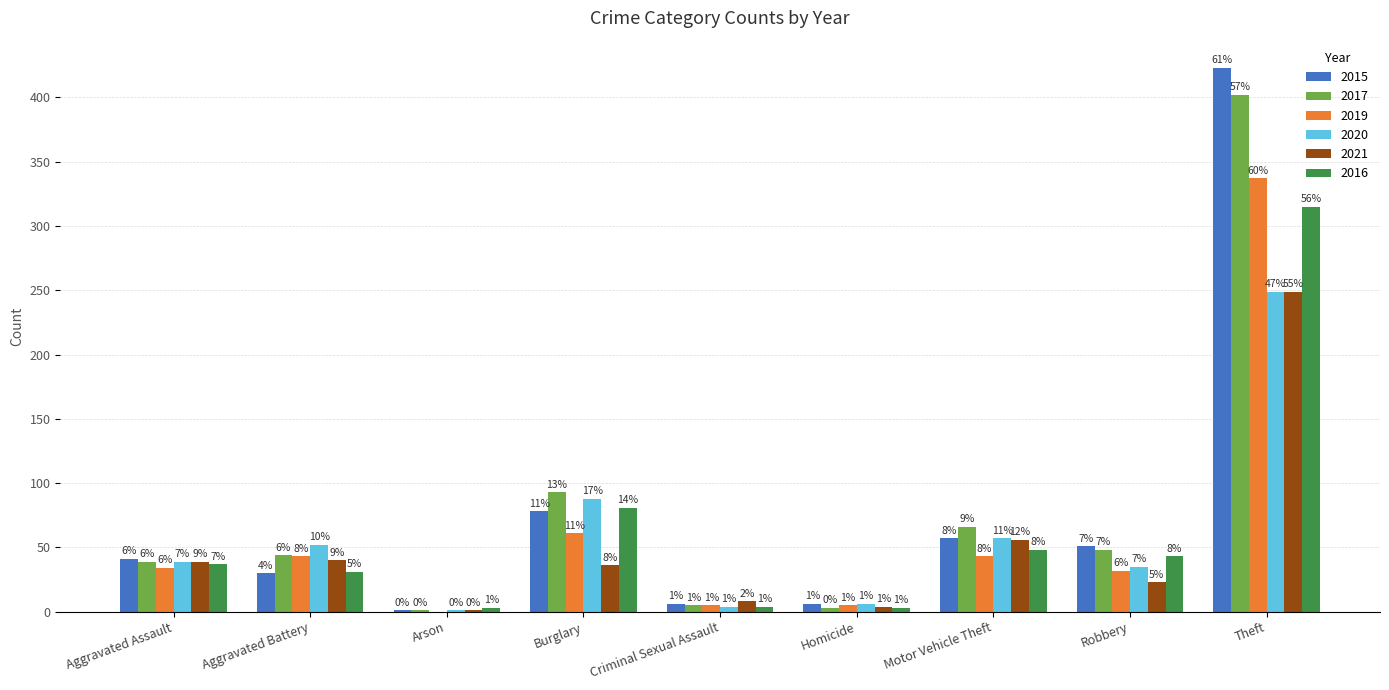

What value does the 2019 series have at Robbery, to the nearest 10?

30